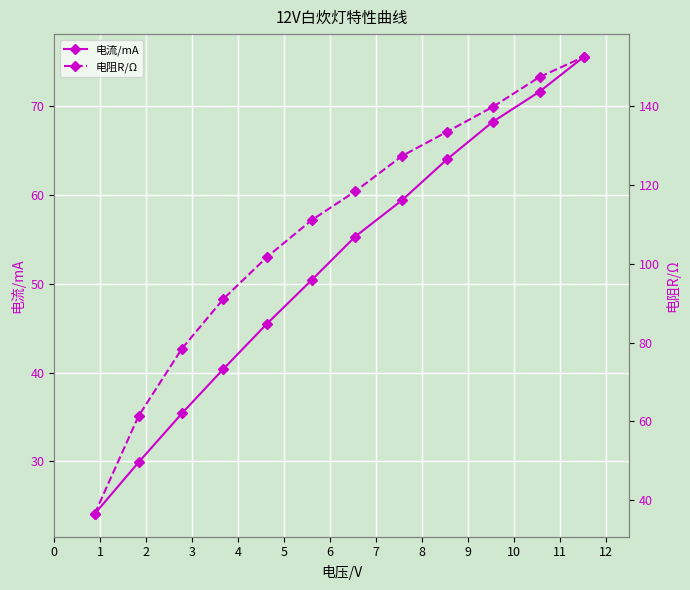

What is the difference between the maximum and second lowest values in the 电流/mA series?

45.6